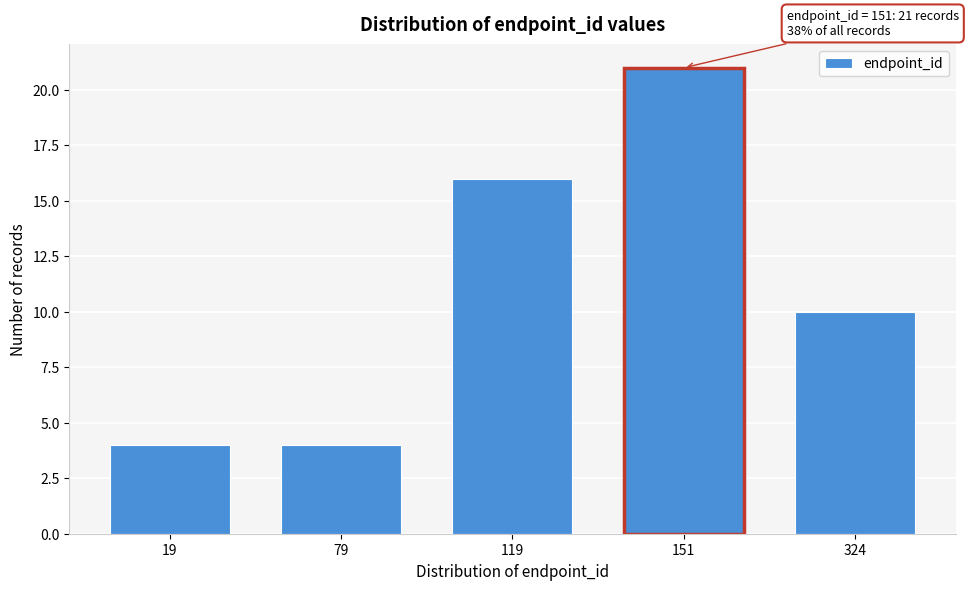

Reading right to left, list all the values displayed in this chart.

10	21	16	4	4